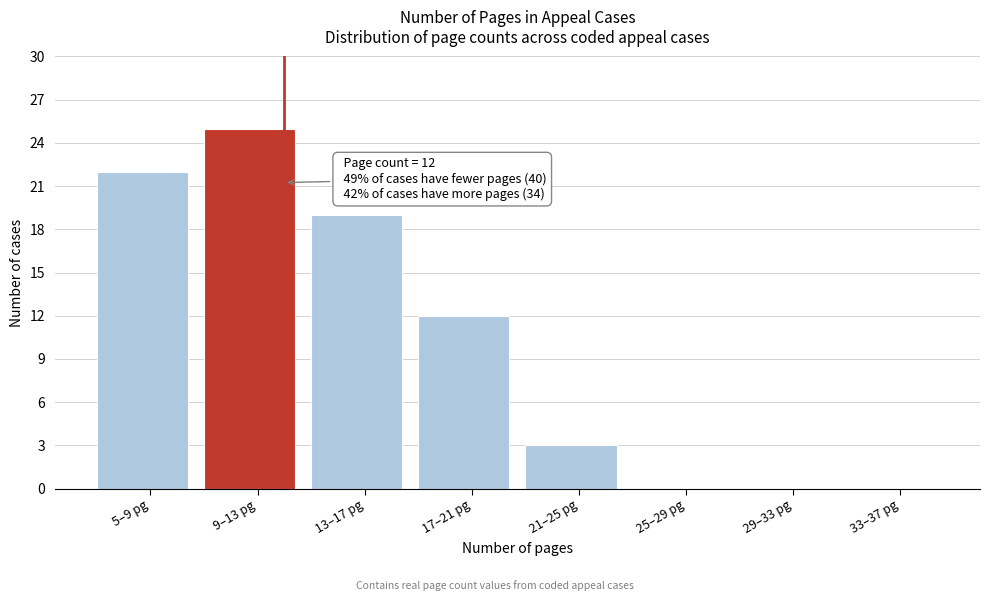

Reading right to left, what are all the values shown in this chart?

33–37 pg=0	29–33 pg=0	25–29 pg=0	21–25 pg=3	17–21 pg=12	13–17 pg=19	9–13 pg=25	5–9 pg=22